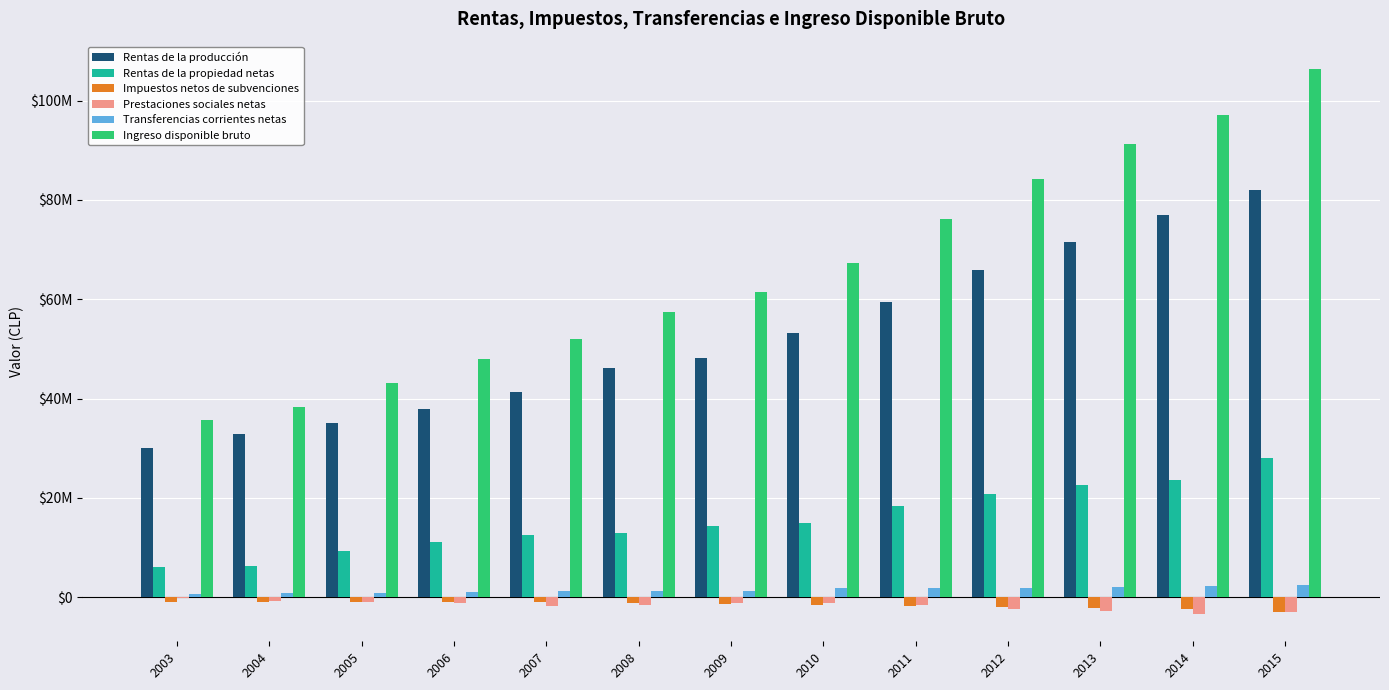

Which series has the largest total across all categories?

Ingreso disponible bruto